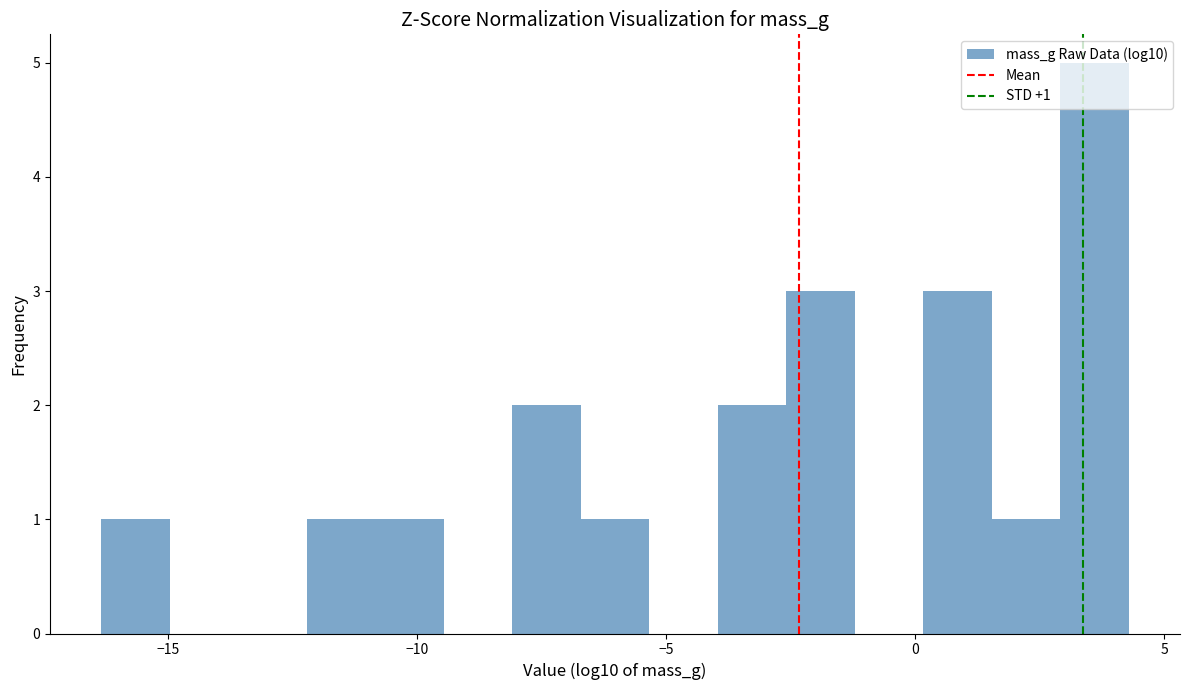

Around what value on the x-axis is the tallest bar? Give the approximate position of its centre, as read against the axis.

3.5